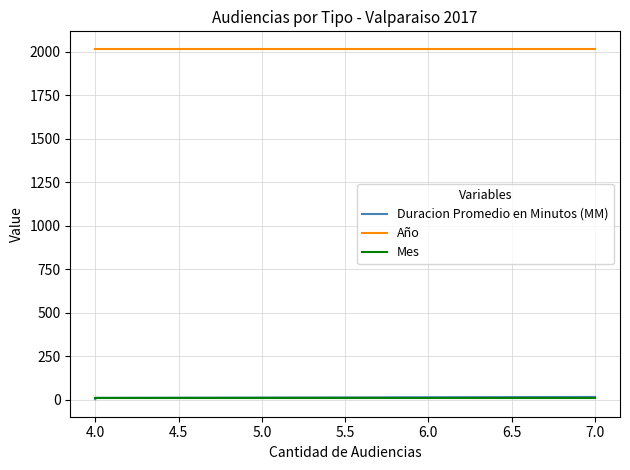

Rank the series at 7.0 from lowest to highest value.

Mes, Duracion Promedio en Minutos (MM), Año